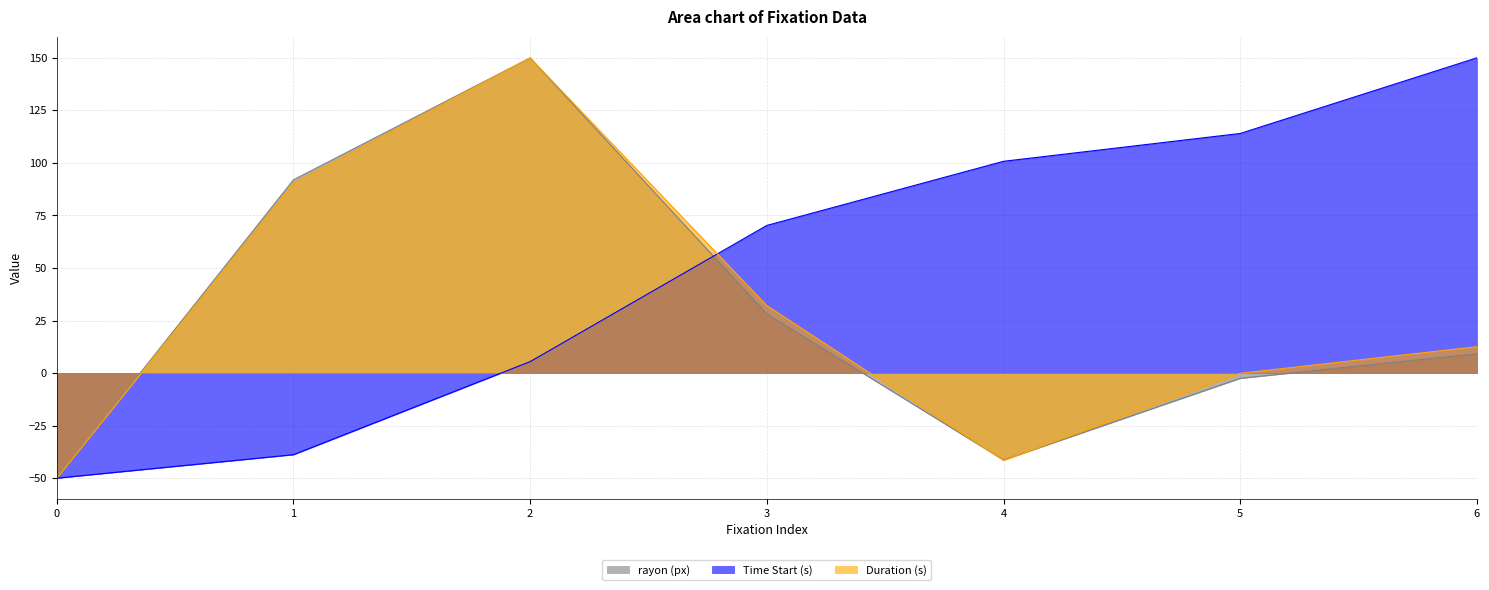

How many lines are shown in the chart?

3